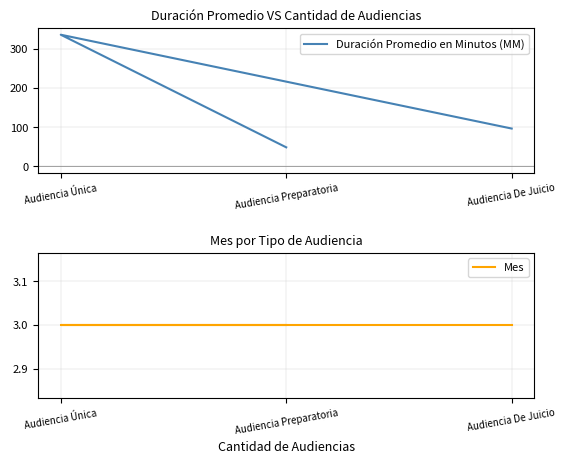

Does the chart display data point markers on the line(s)?

No